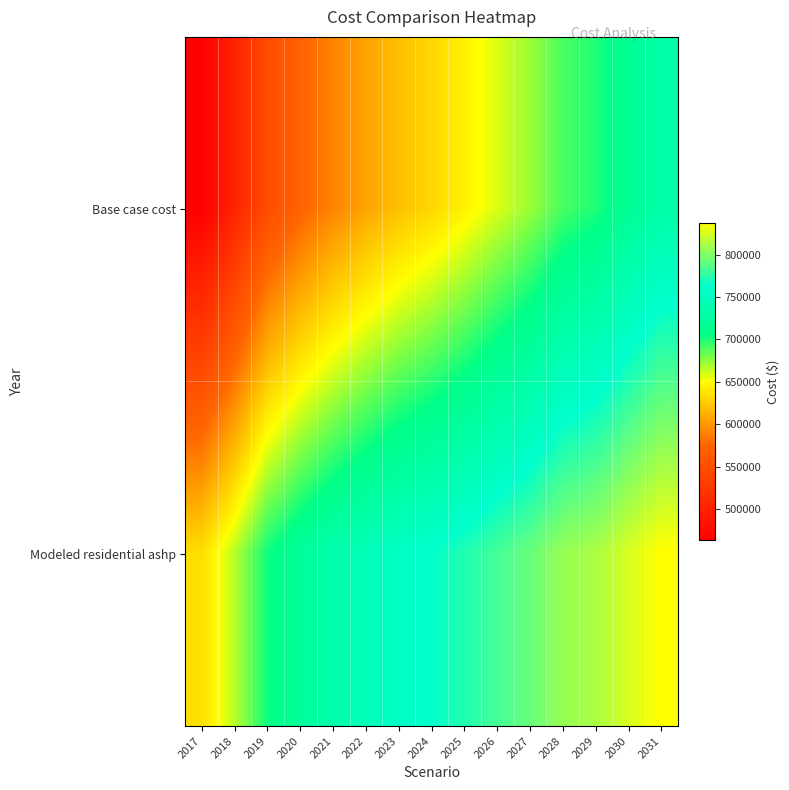

Reading left to right, extract all data points from this chart.

Base case cost: 2017=463369.4	2018=501645.5	2019=547286.4	2020=571610.4	2021=590994.1	2022=606346.1	2023=619721.3	2024=631046.9	2025=643573.0	2026=658473.7	2027=672396.3	2028=690362.0	2029=699545.2	2030=716701.8	2031=732416.7
Modeled residential ashp: 2017=634810.3	2018=665778.7	2019=702805.9	2020=721264.0	2021=735499.5	2022=746292.3	2023=755442.0	2024=762873.8	2025=771455.8	2026=782233.5	2027=792232.7	2028=806599.6	2029=811873.4	2030=825695.4	2031=837634.9